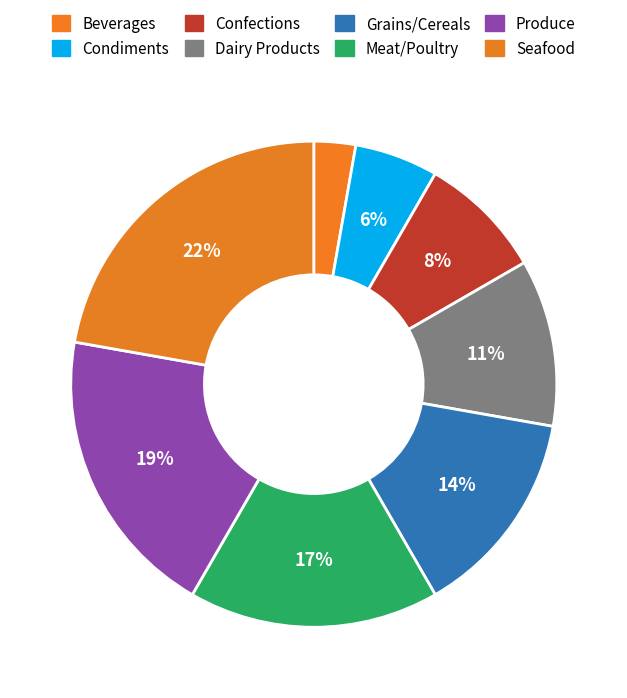

Rank the categories by value from highest to lowest.

Seafood, Produce, Meat/Poultry, Grains/Cereals, Dairy Products, Confections, Condiments, Beverages